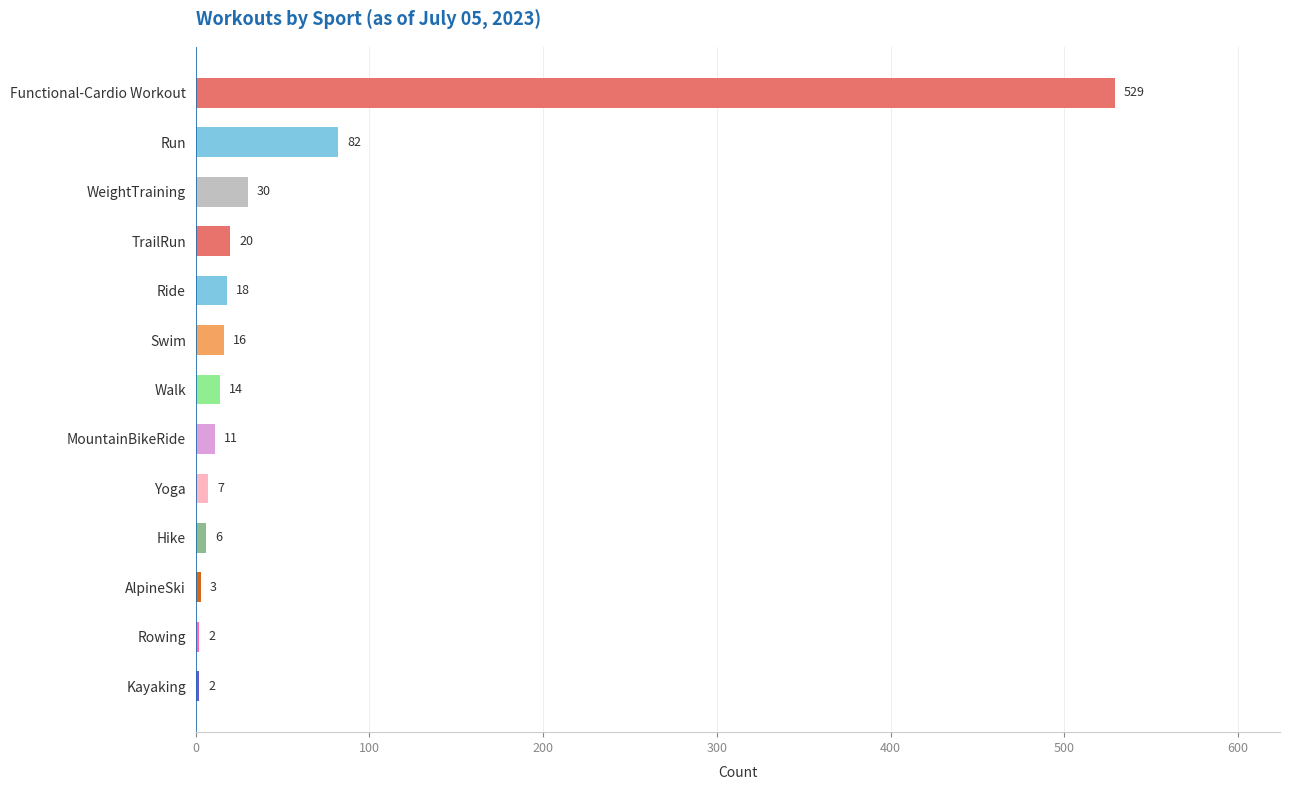

Between Run and Rowing, which is larger?

Run